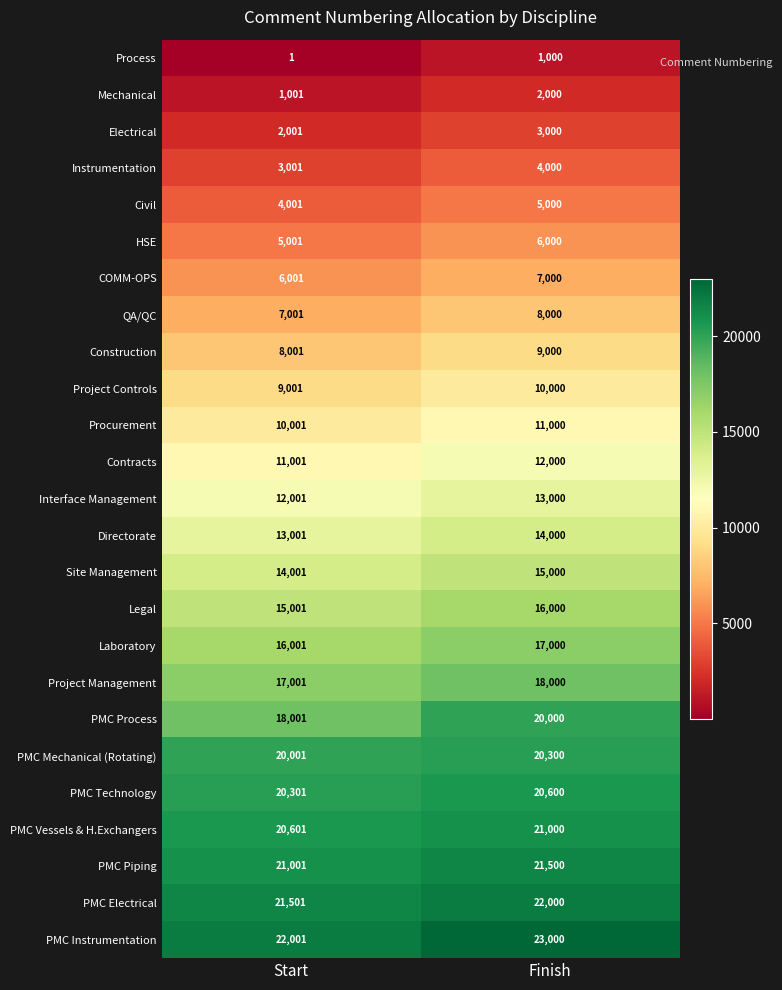

Which series has the largest range (max minus min)?

PMC Process